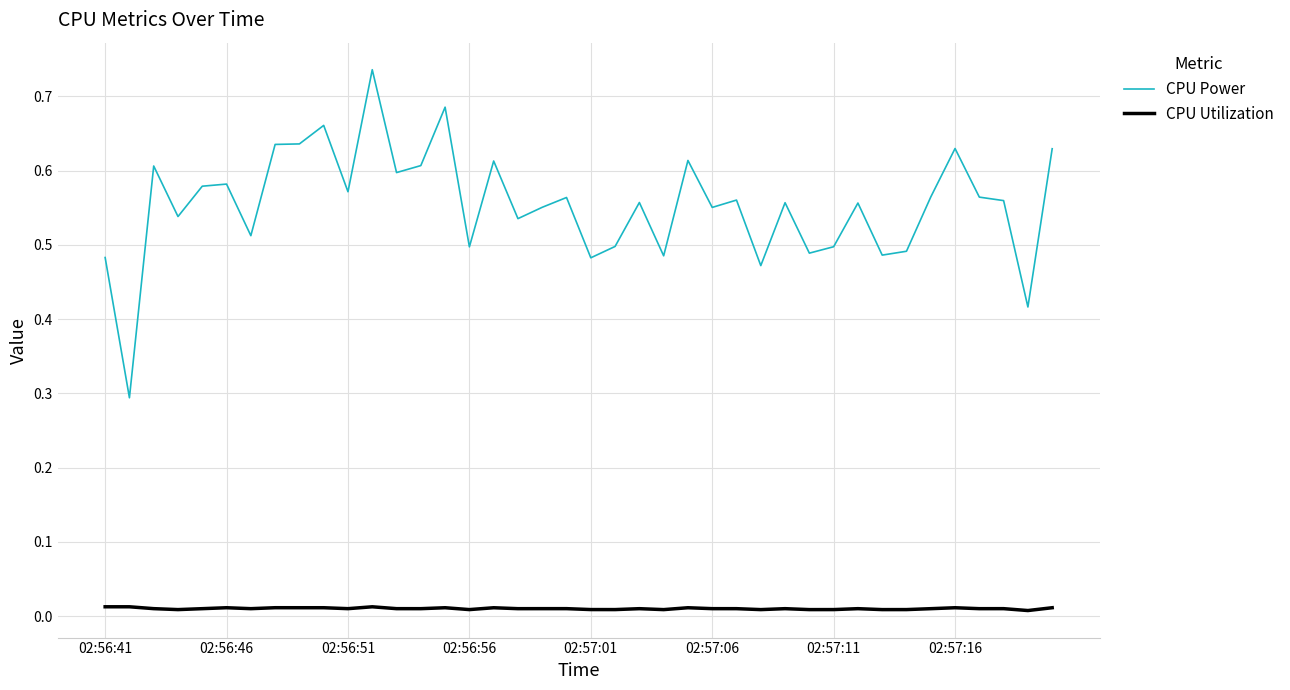

Rank the series by their maximum value, from highest to lowest.

CPU Power, CPU Utilization